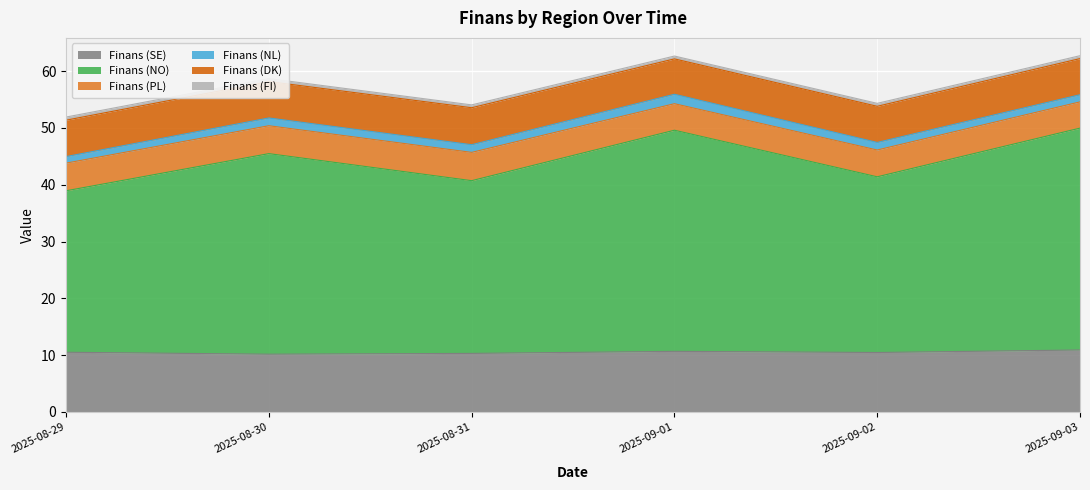

Which has a higher value, 2025-08-29 or 2025-09-03?

2025-09-03